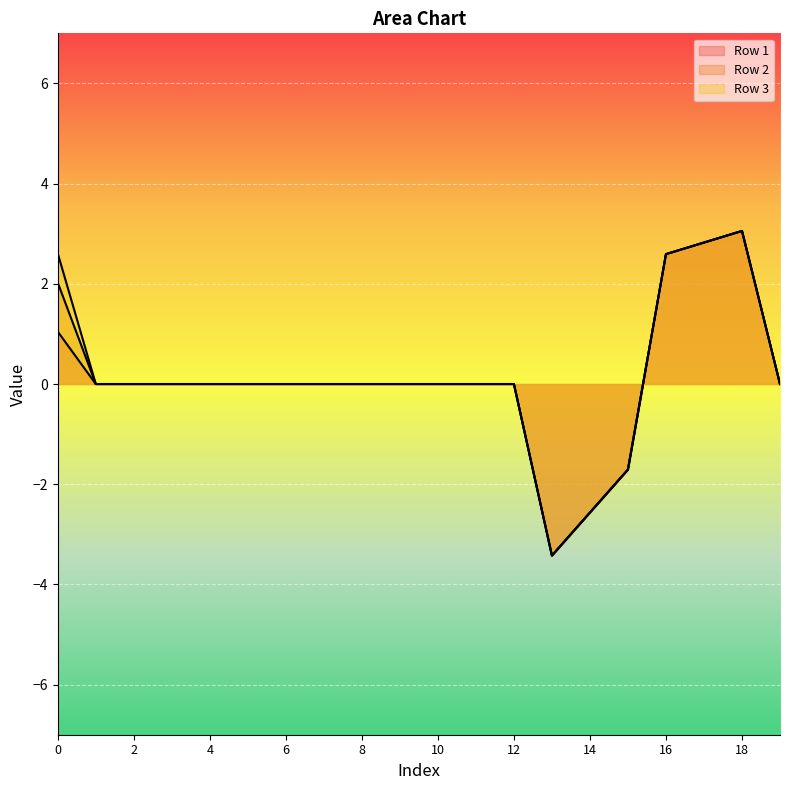

How many interior local peaks does the Row 1 series have?

1